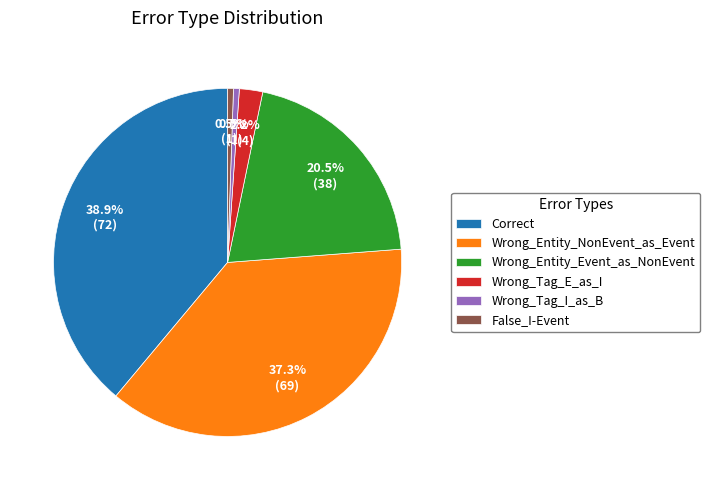

The False_I-Event slice represents 14% of the pie. True or false?

False